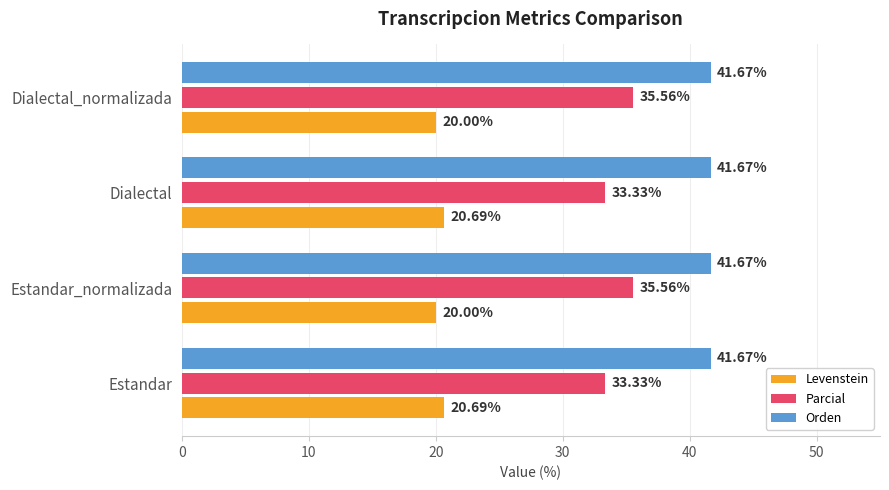

What is the sum of all Parcial values?

137.8